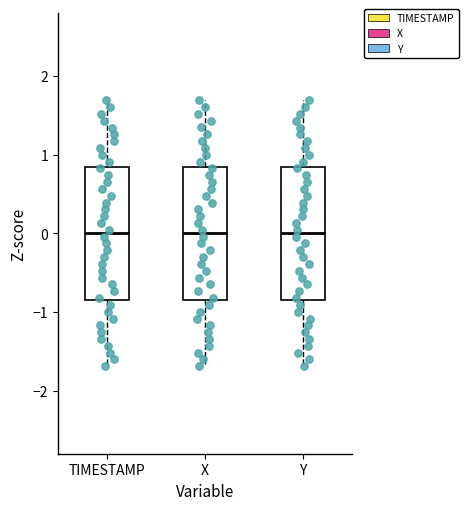

Reading left to right, transcribe this box plot: for each box, give where its median line is, the range the box spans, and where its two whiskers end, as read against the y-axis. The values are not printed on the chart, so give them approximately, as read against the axis.

TIMESTAMP: median 0.0, box -0.8 to 0.8, whiskers -1.7 to 1.7
X: median 0.0, box -0.8 to 0.8, whiskers -1.7 to 1.7
Y: median 0.0, box -0.8 to 0.8, whiskers -1.7 to 1.7